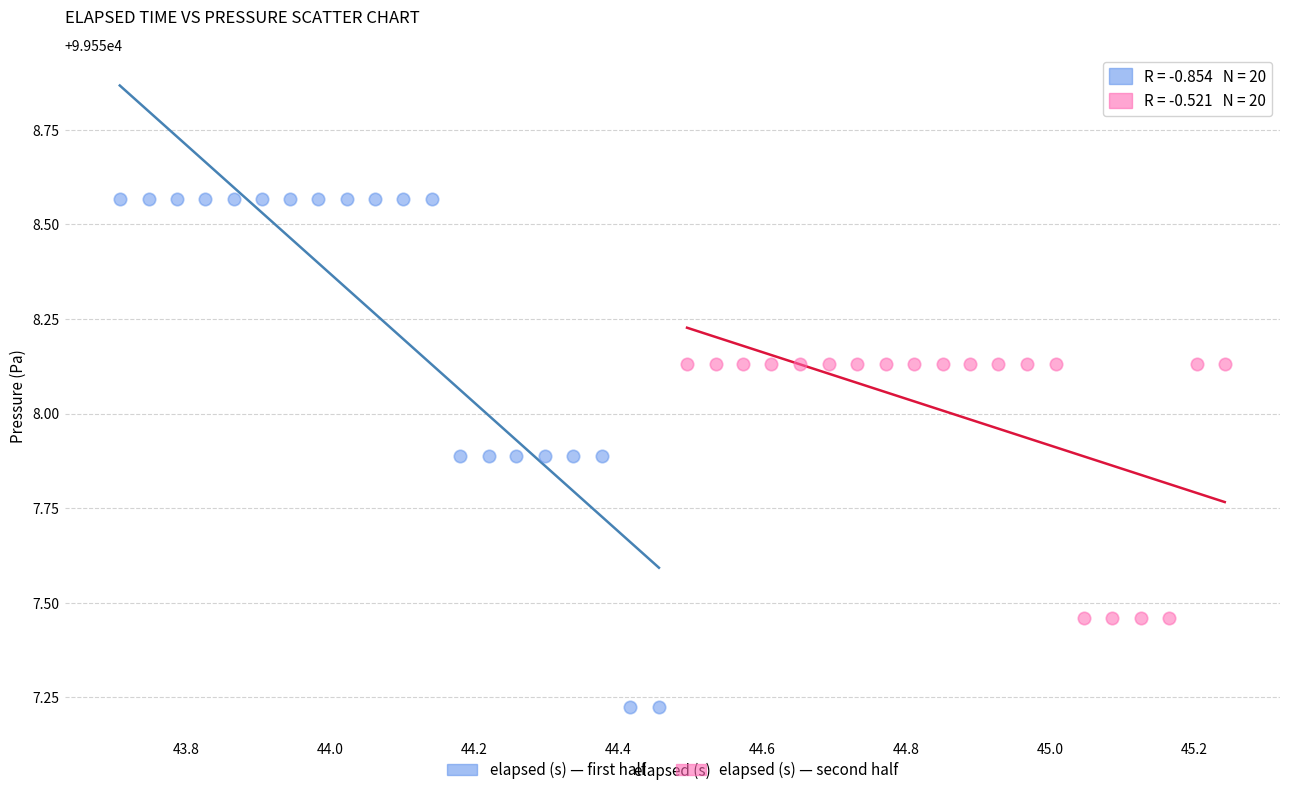

Which series reaches the maximum Y coordinate?

elapsed (s) — first half